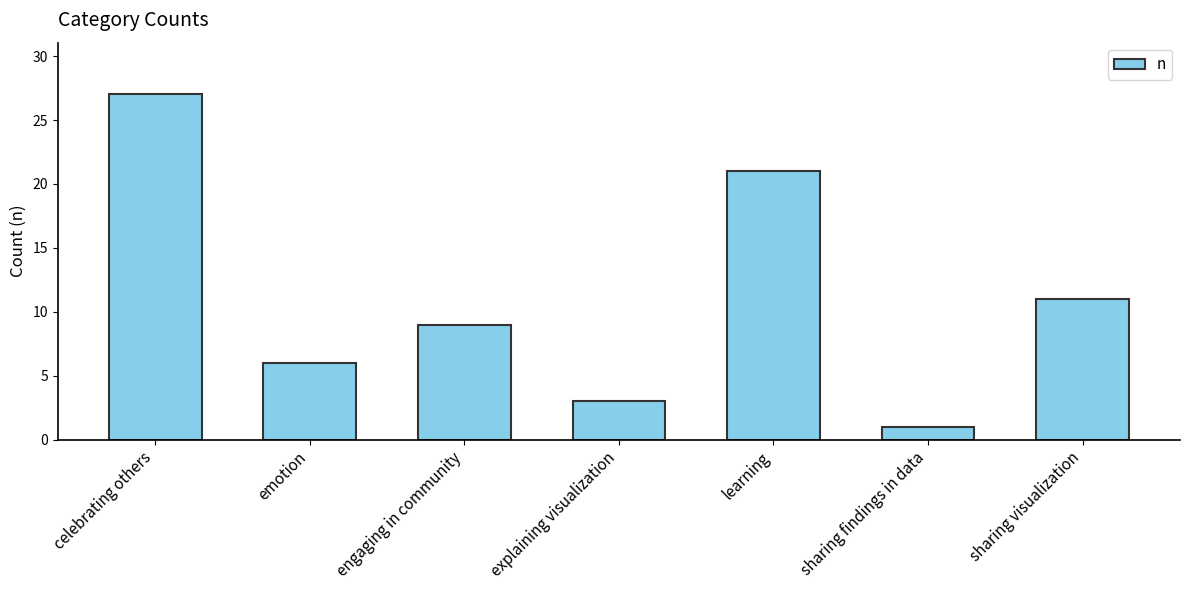

What is the difference between the second highest and minimum values?

20